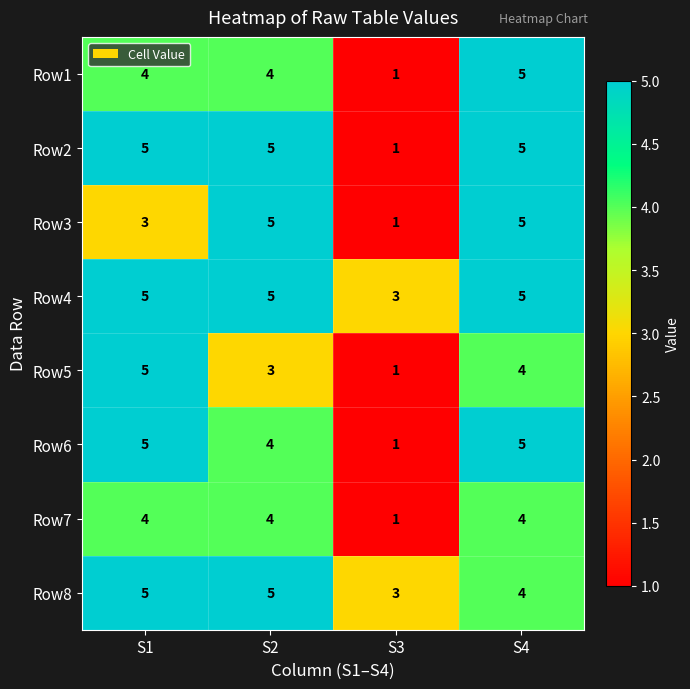

What is the difference between the maximum and minimum values in the Row6 series?

4